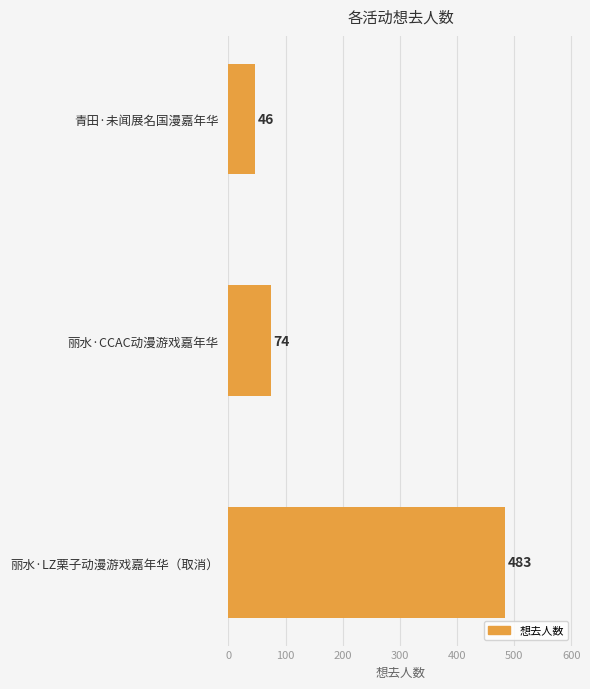

Reading top to bottom, list all the values displayed in this chart.

46	74	483